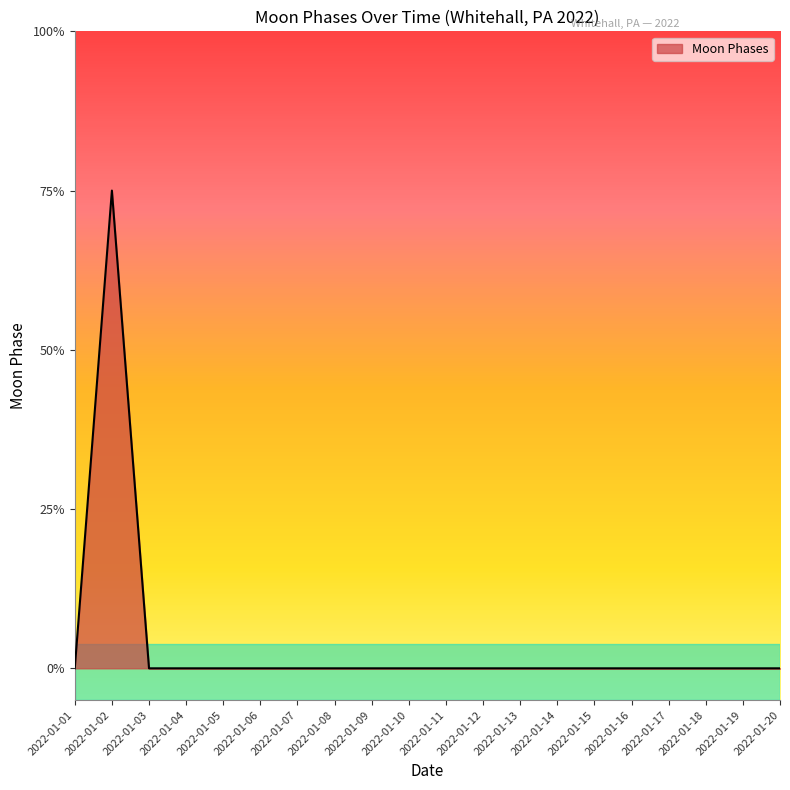

Does the chart display data point markers on the line(s)?

No